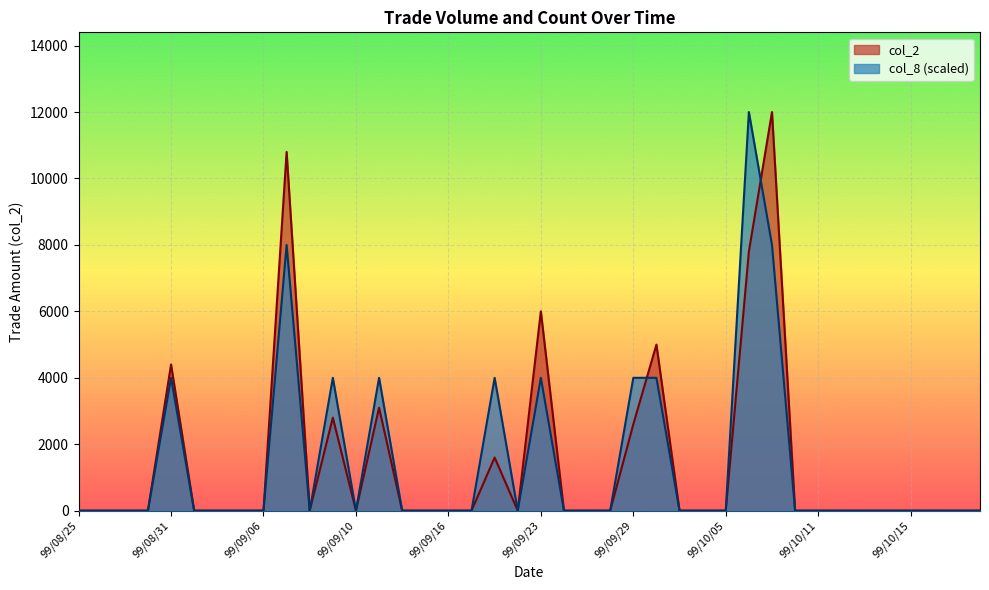

Reading left to right, extract all data points from this chart.

col_2: 99/08/25=0	99/08/26=0	99/08/27=0	99/08/30=0	99/08/31=4400	99/09/01=0	99/09/02=0	99/09/03=0	99/09/06=0	99/09/07=10800	99/09/08=0	99/09/09=2800	99/09/10=0	99/09/13=3100	99/09/14=0	99/09/15=0	99/09/16=0	99/09/17=0	99/09/20=1600	99/09/21=0	99/09/23=6000	99/09/24=0	99/09/27=0	99/09/28=0	99/09/29=2600	99/09/30=5000	99/10/01=0	99/10/04=0	99/10/05=0	99/10/06=7800	99/10/07=12000	99/10/08=0	99/10/11=0	99/10/12=0	99/10/13=0	99/10/14=0	99/10/15=0	99/10/18=0	99/10/19=0	99/10/20=0
col_8: 99/08/25=0	99/08/26=0	99/08/27=0	99/08/30=0	99/08/31=4000	99/09/01=0	99/09/02=0	99/09/03=0	99/09/06=0	99/09/07=8000	99/09/08=0	99/09/09=4000	99/09/10=0	99/09/13=4000	99/09/14=0	99/09/15=0	99/09/16=0	99/09/17=0	99/09/20=4000	99/09/21=0	99/09/23=4000	99/09/24=0	99/09/27=0	99/09/28=0	99/09/29=4000	99/09/30=4000	99/10/01=0	99/10/04=0	99/10/05=0	99/10/06=12000	99/10/07=8000	99/10/08=0	99/10/11=0	99/10/12=0	99/10/13=0	99/10/14=0	99/10/15=0	99/10/18=0	99/10/19=0	99/10/20=0